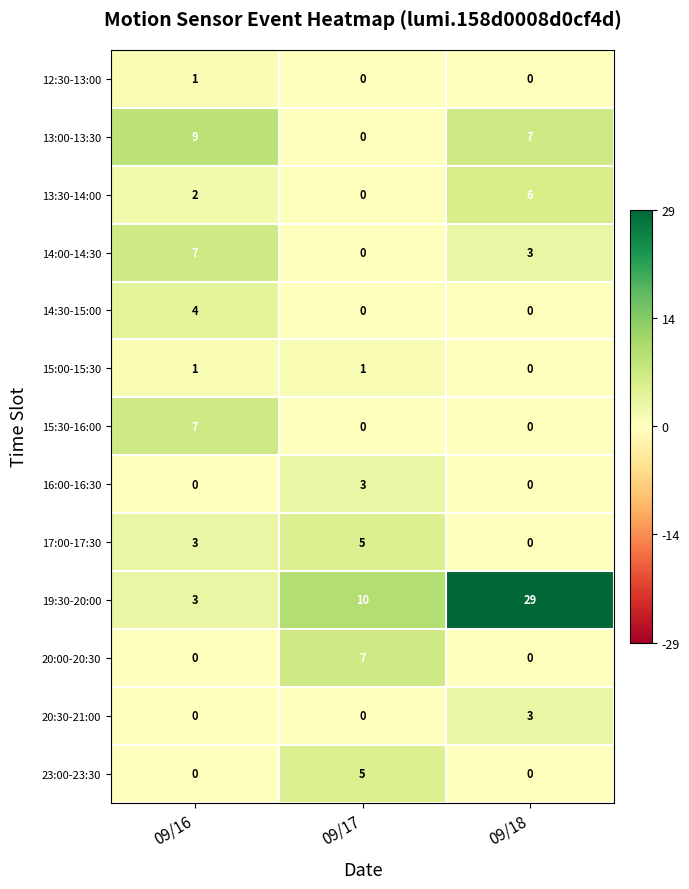

Which series changed the most between 09/16 and 09/18?

19:30-20:00